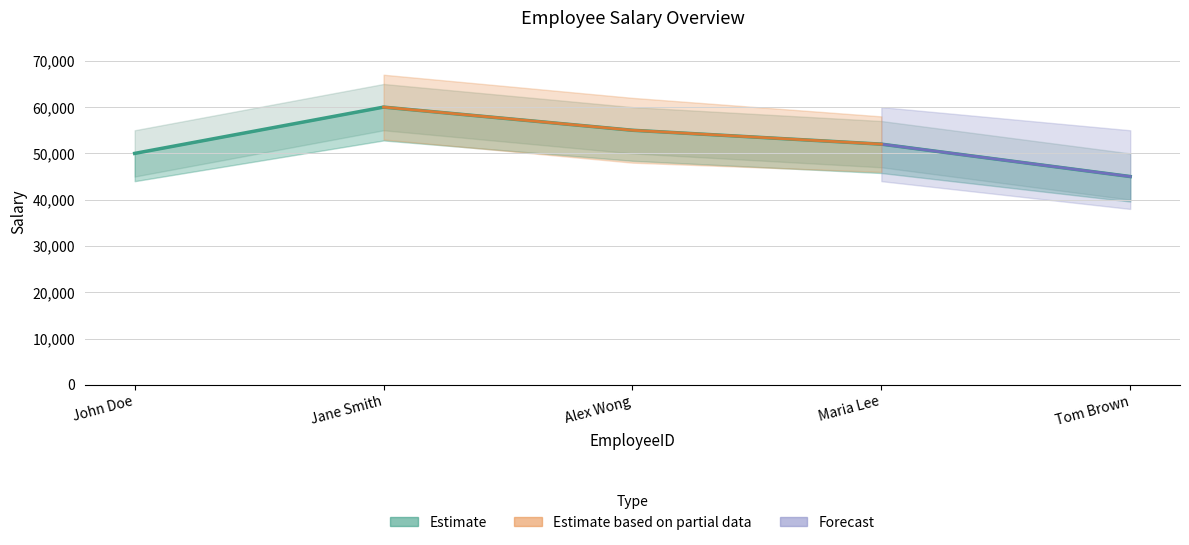

How many lines are shown in the chart?

1